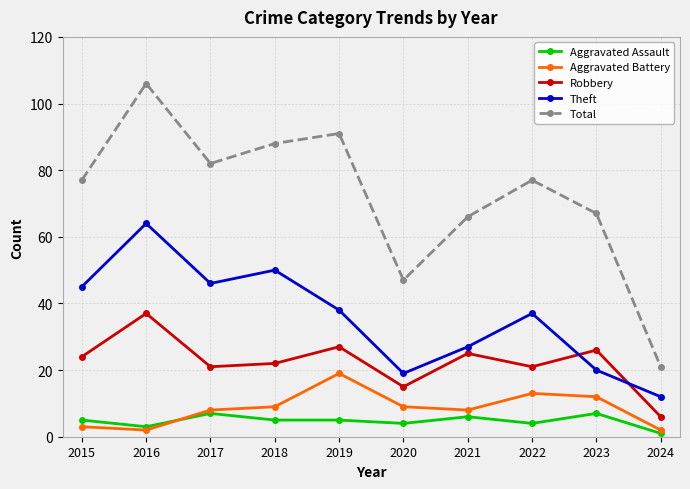

What is the difference between the maximum and second lowest values in the Robbery series?

22